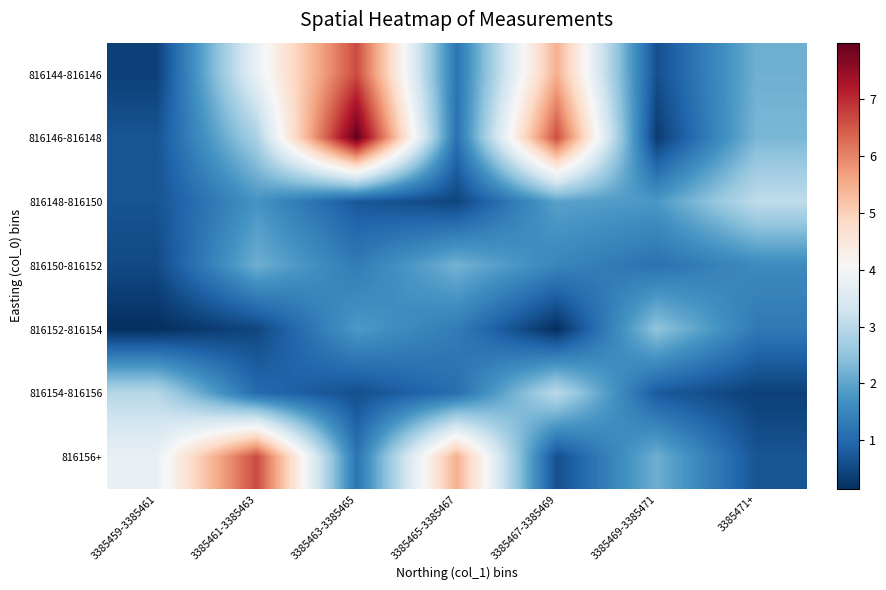

Which has a higher value, 3385465-3385467 or 3385459-3385461?

3385465-3385467